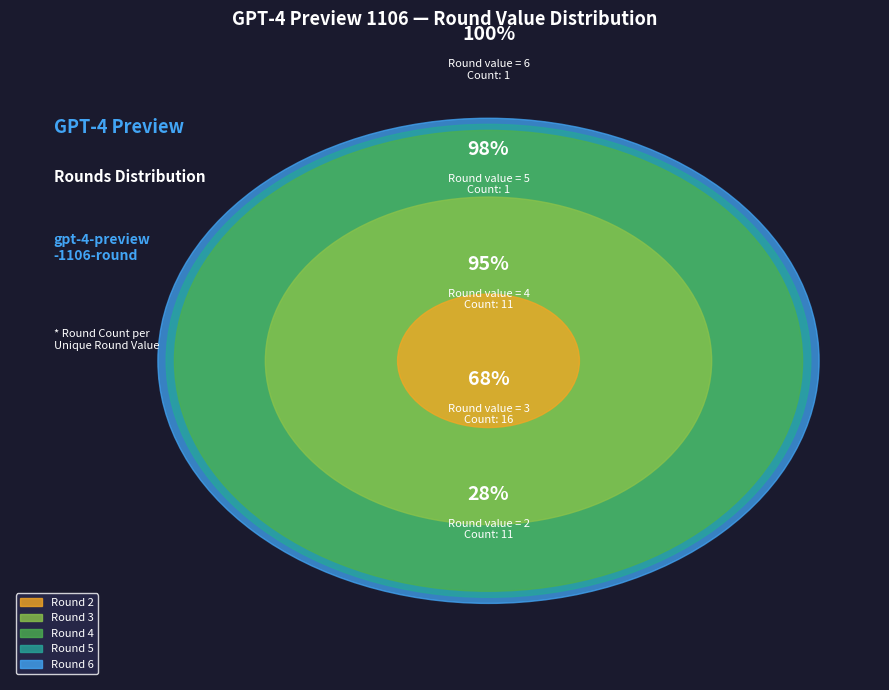

How many segments does this pie chart have?

5